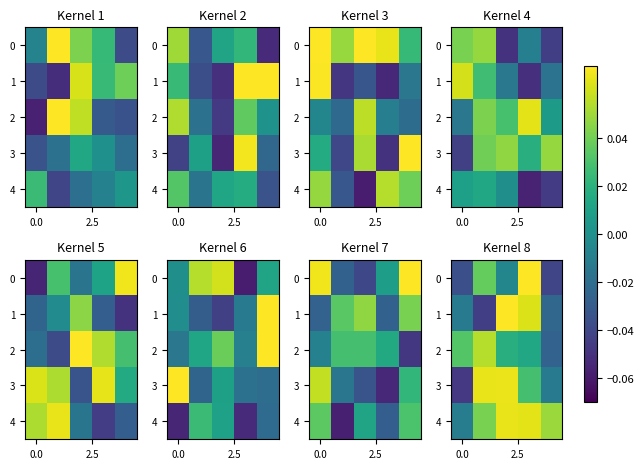

What is the difference between the highest and lowest values at 2?

0.1